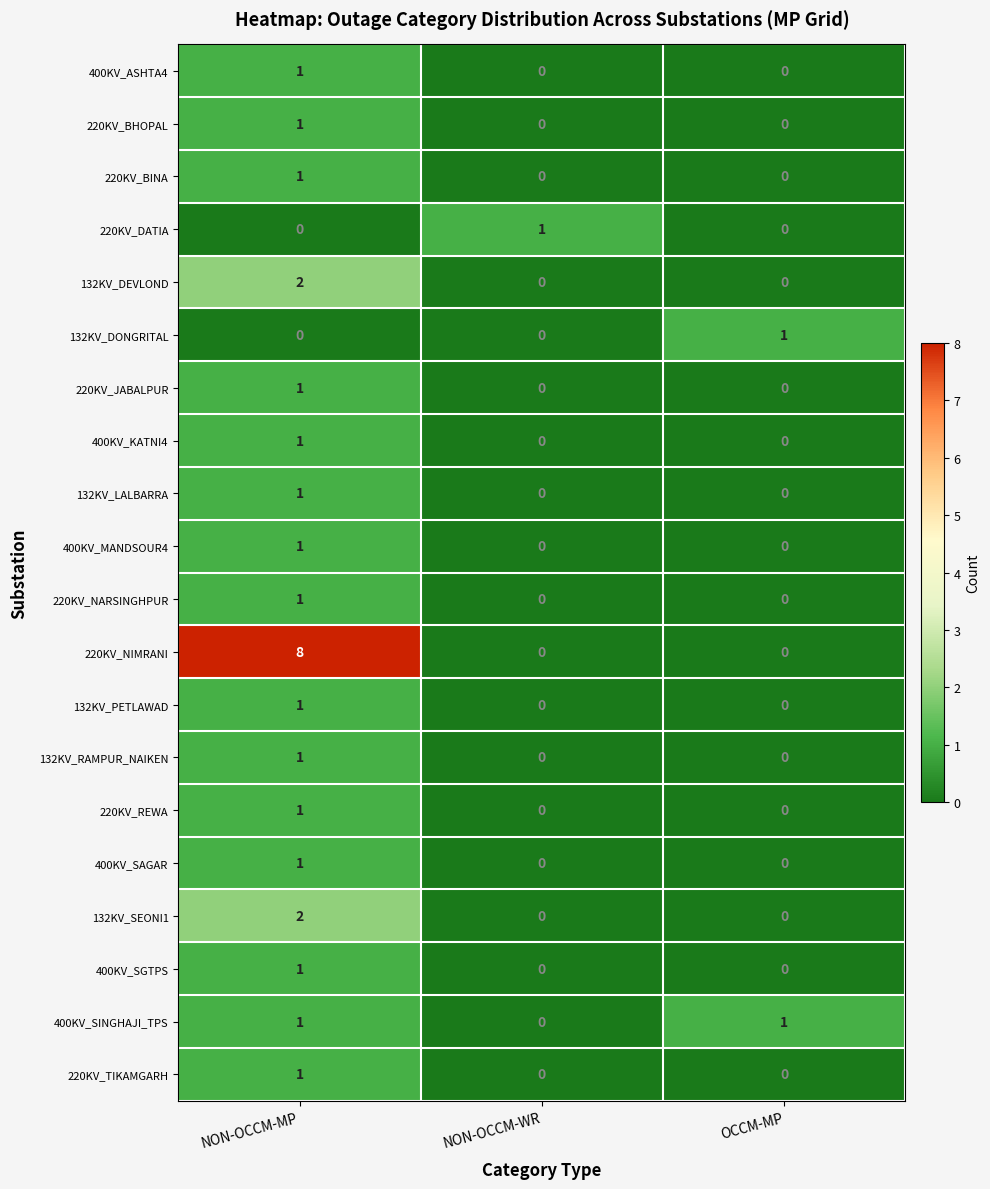

Which label corresponds to the smallest value in the chart?

NON-OCCM-WR